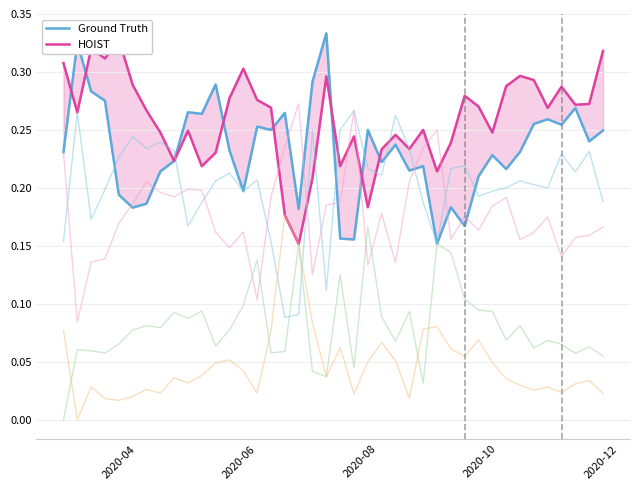

How many lines are shown in the chart?

6